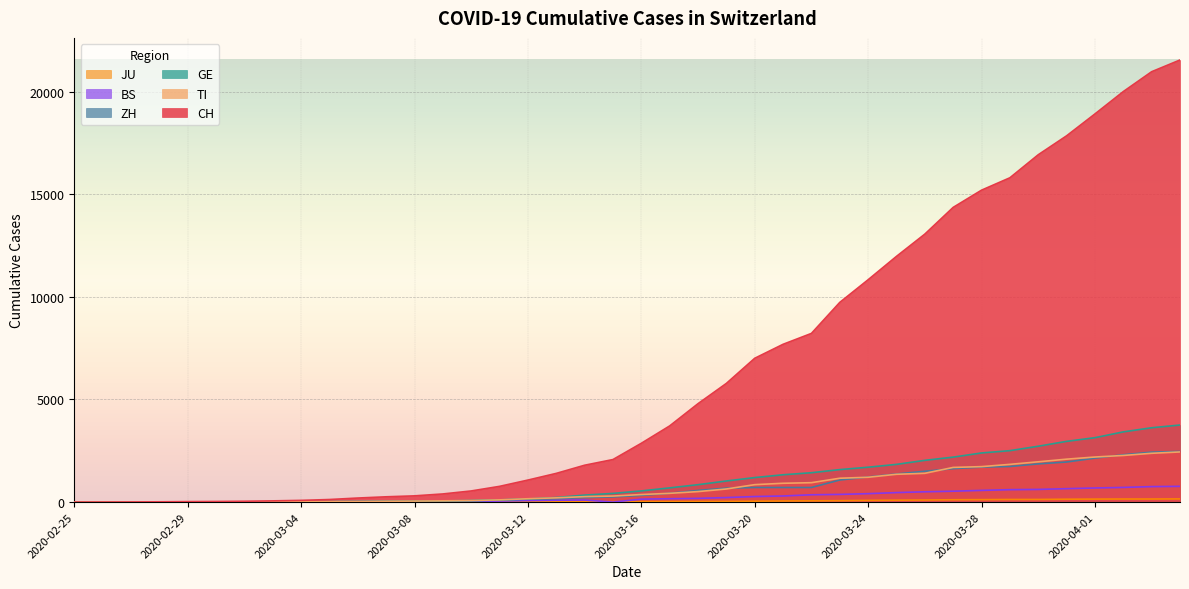

Between 2020-02-25 and 2020-03-07, which series saw the biggest shift?

CH